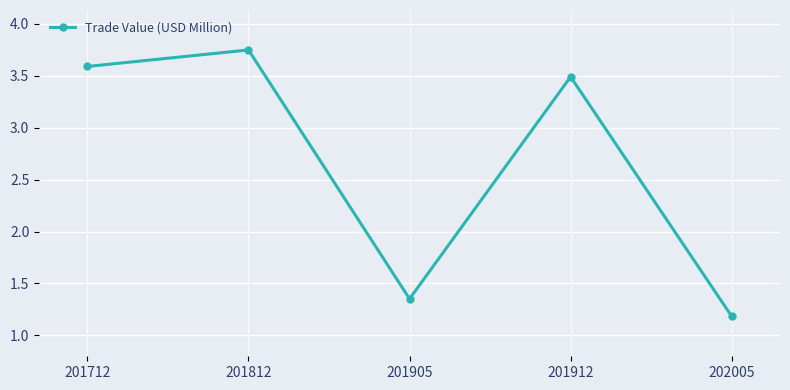

At which label is the value closest to 2?

201905